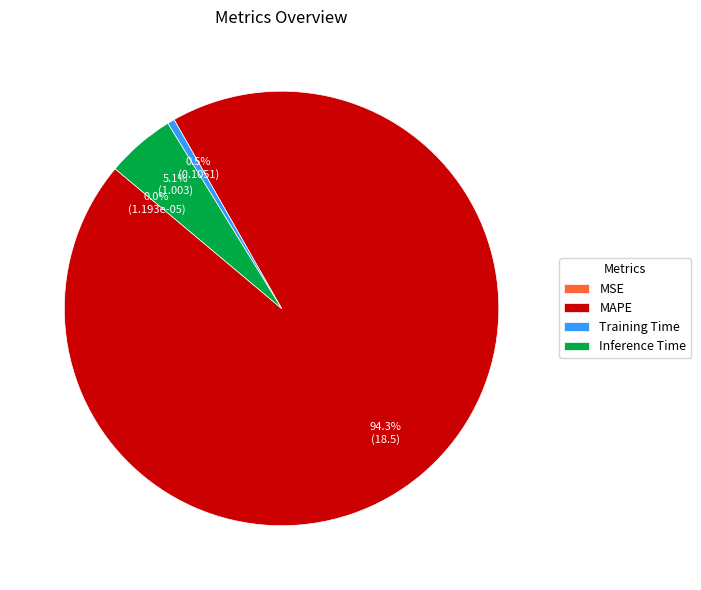

Which category has the biggest portion of the pie?

MAPE